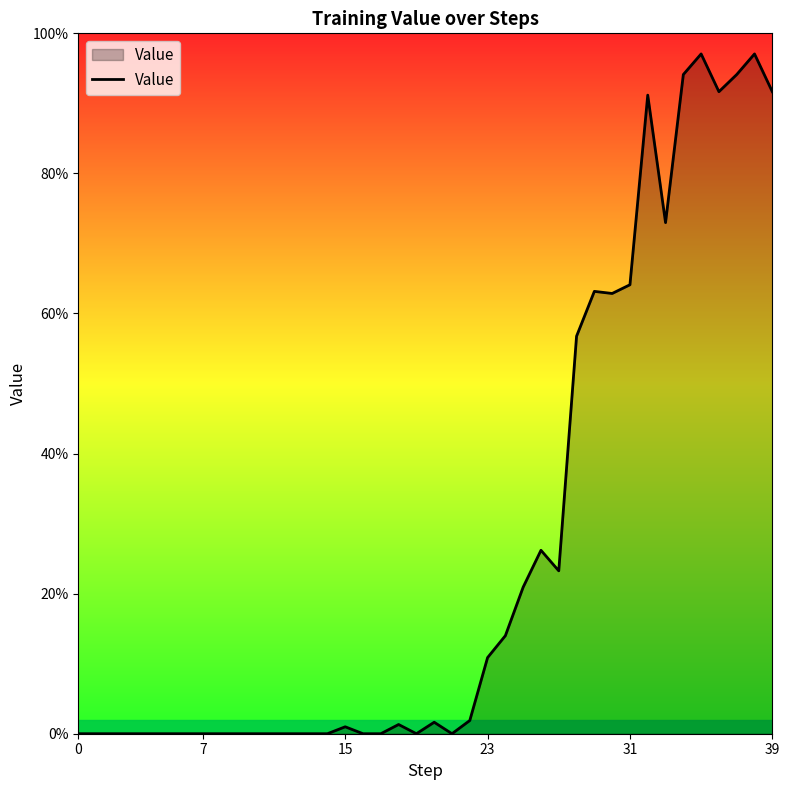

True or false: the data has more than 0 interior local peaks.

True